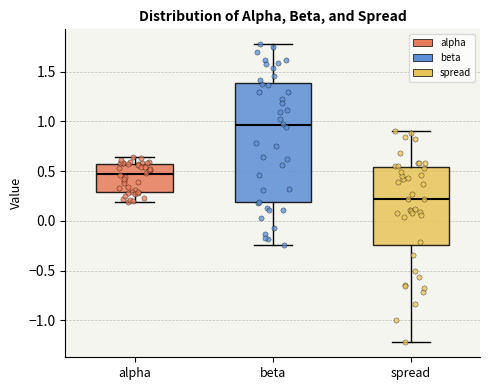

Reading left to right, transcribe this box plot: for each box, give where its median line is, the range the box spans, and where its two whiskers end, as read against the y-axis. The values are not printed on the chart, so give them approximately, as read against the axis.

alpha: median 0.45, box 0.30 to 0.60, whiskers 0.20 to 0.65
beta: median 0.95, box 0.20 to 1.40, whiskers -0.25 to 1.80
spread: median 0.20, box -0.25 to 0.55, whiskers -1.20 to 0.90